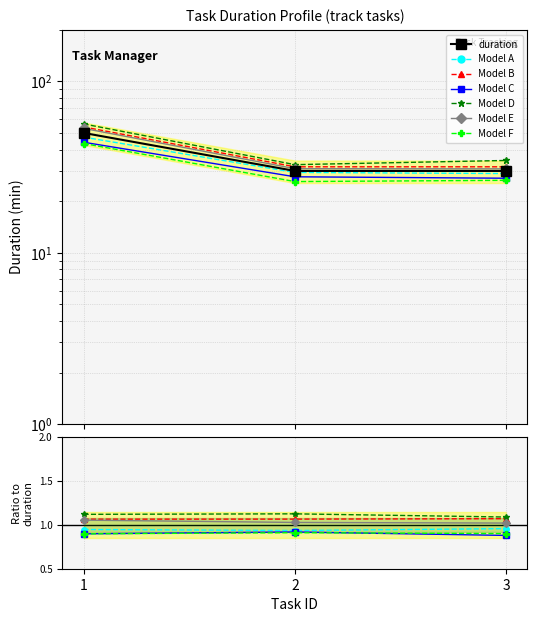

What is the value of the 3rd point from the left?

30